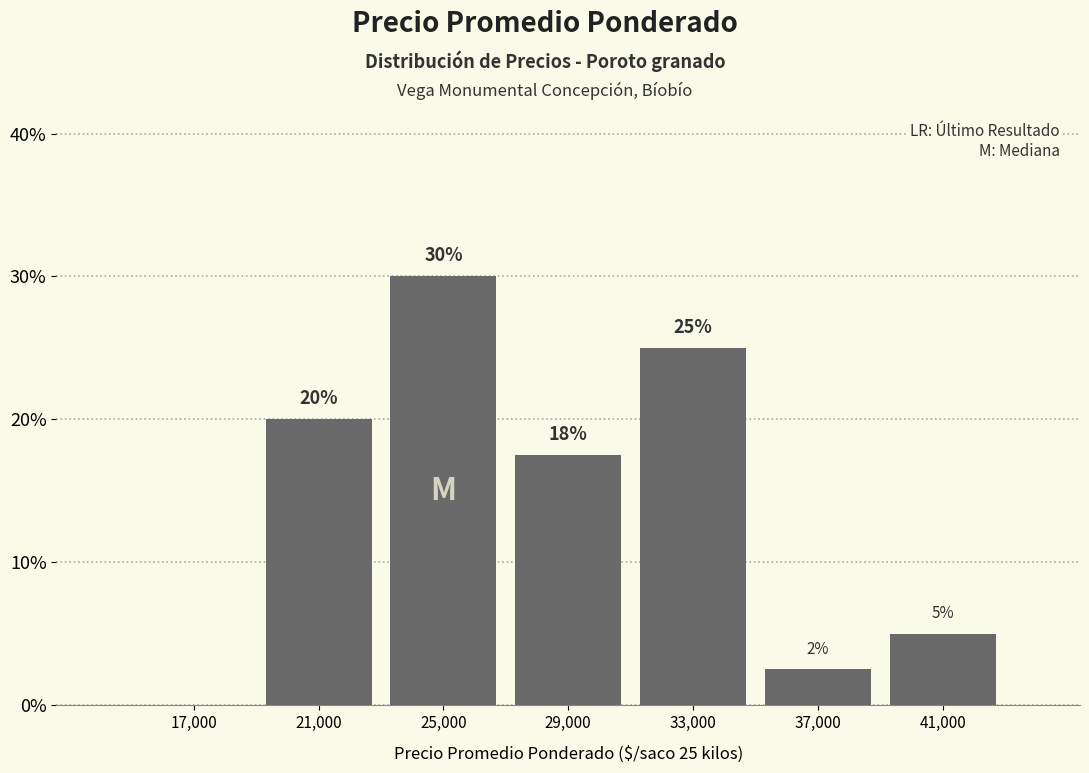

Over which range of the x-axis is the bar tallest?

23000 to 27000